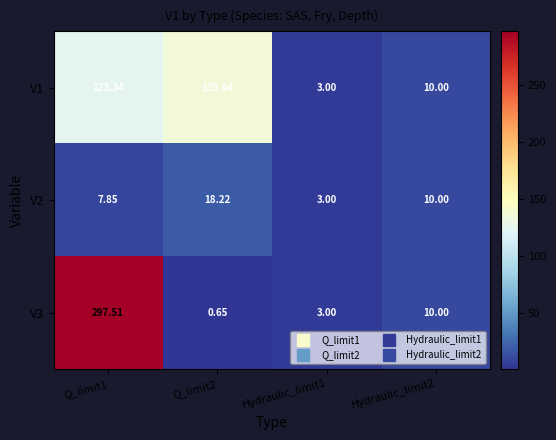

How many data points does each series have?

4